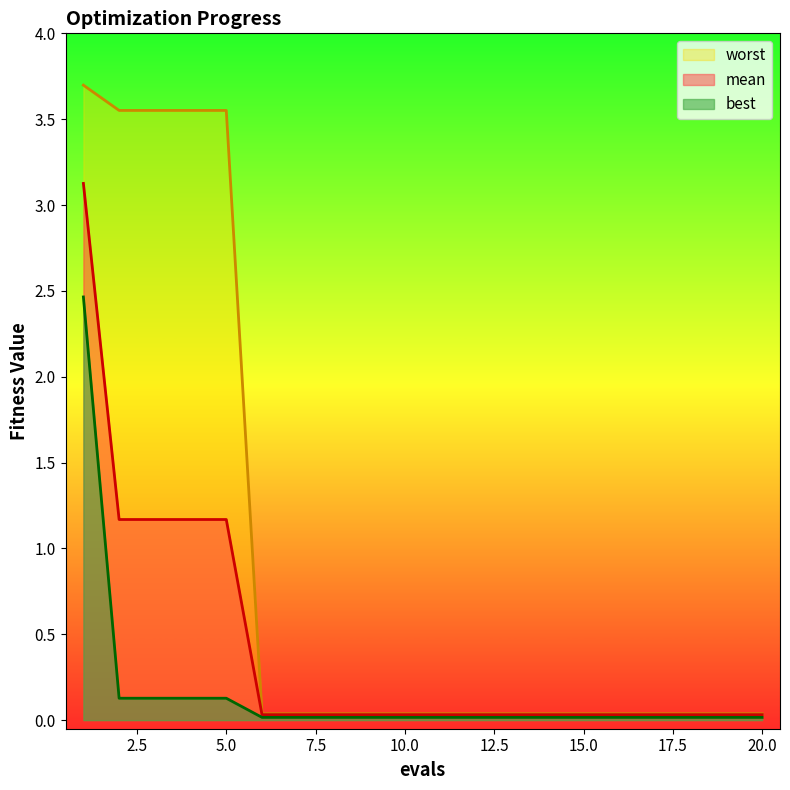

List the series in order of their overall mean, lowest first.

best, mean, worst